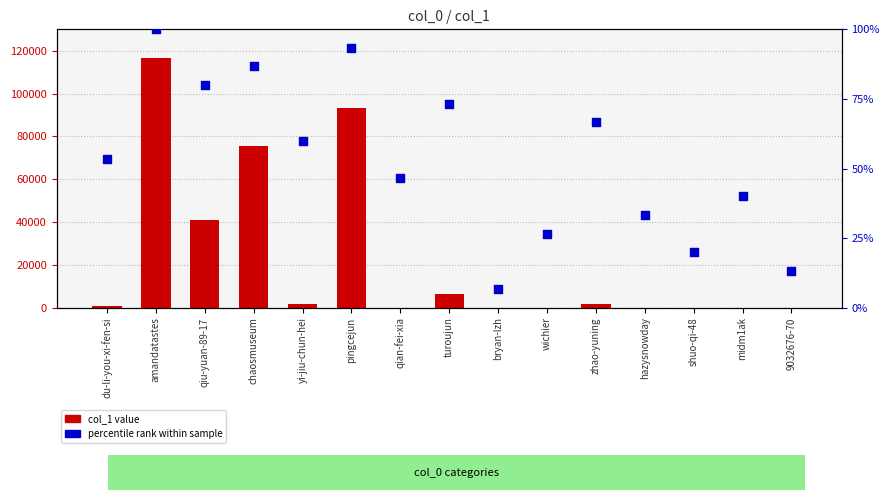

What are all the series names shown in the legend?

col_1 value, percentile rank within sample